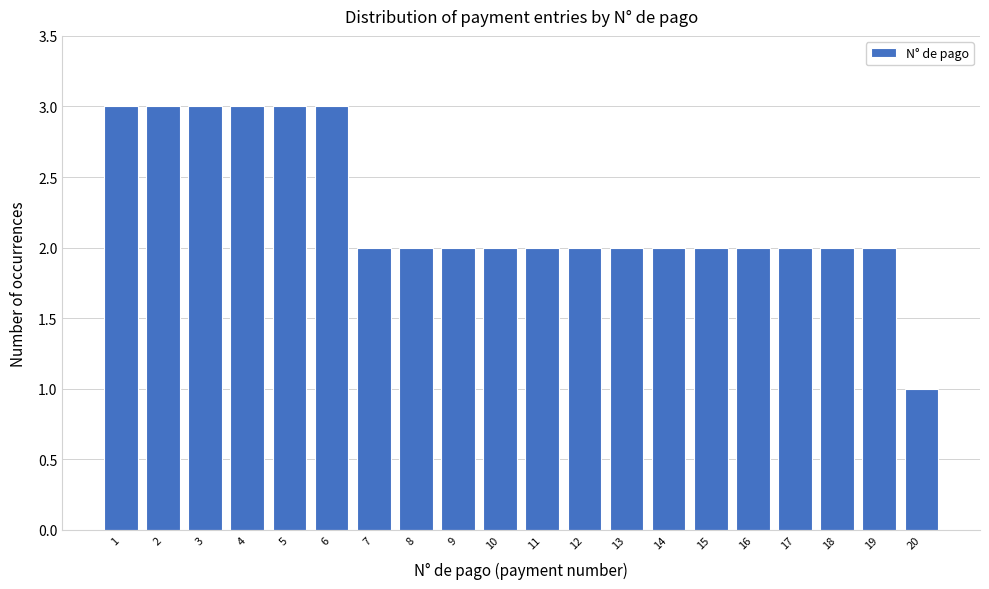

Reading left to right, extract all data points from this chart.

1=3	2=3	3=3	4=3	5=3	6=3	7=2	8=2	9=2	10=2	11=2	12=2	13=2	14=2	15=2	16=2	17=2	18=2	19=2	20=1